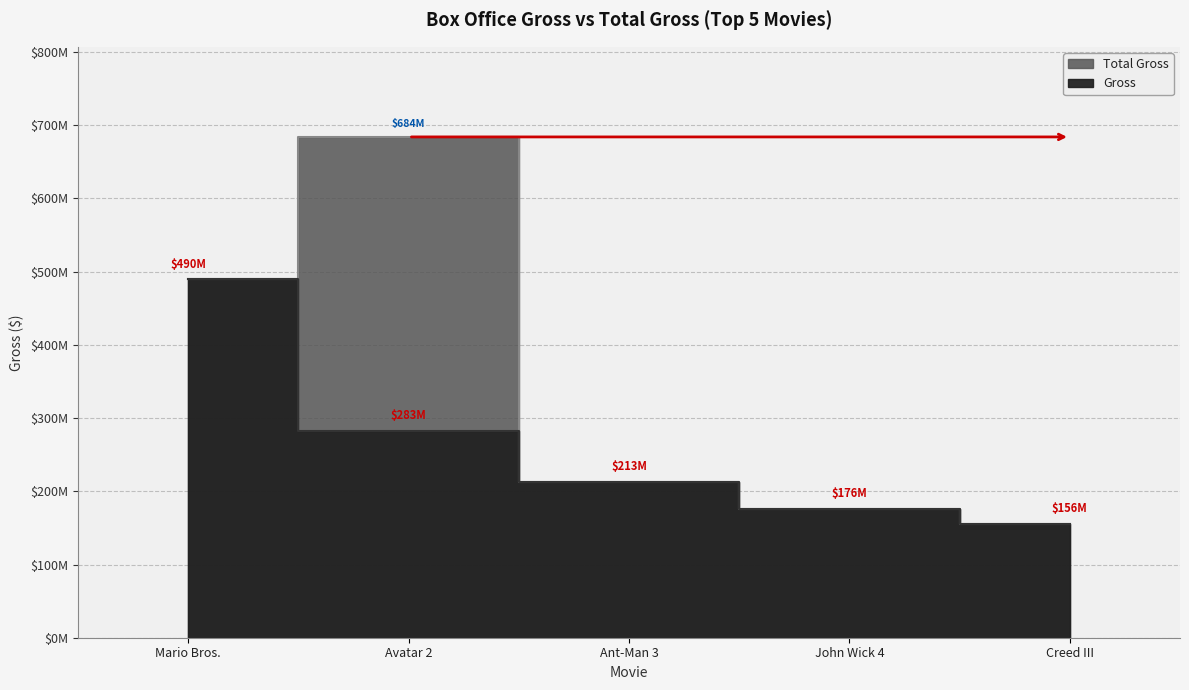

List the series in order of their peak value, lowest first.

Gross, Total Gross